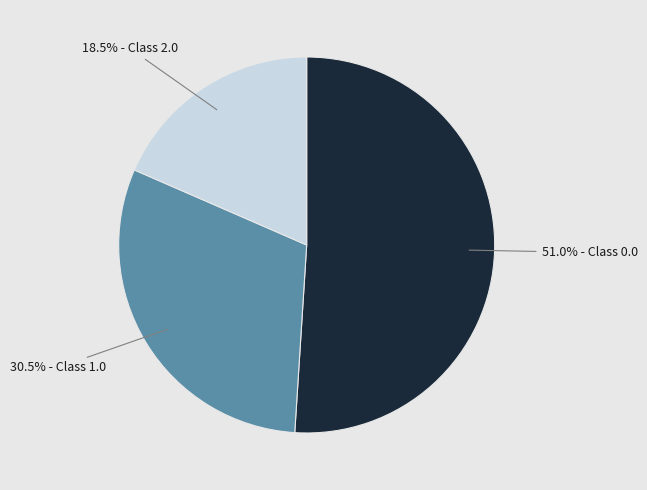

Between 18.5% - Class 2.0 and 51.0% - Class 0.0, which is larger?

51.0% - Class 0.0